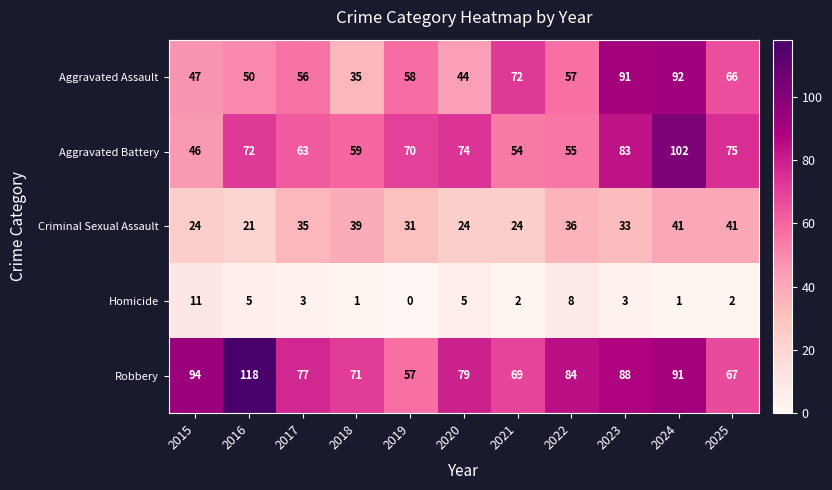

Is it true that Homicide equals 9 at 2020?

False